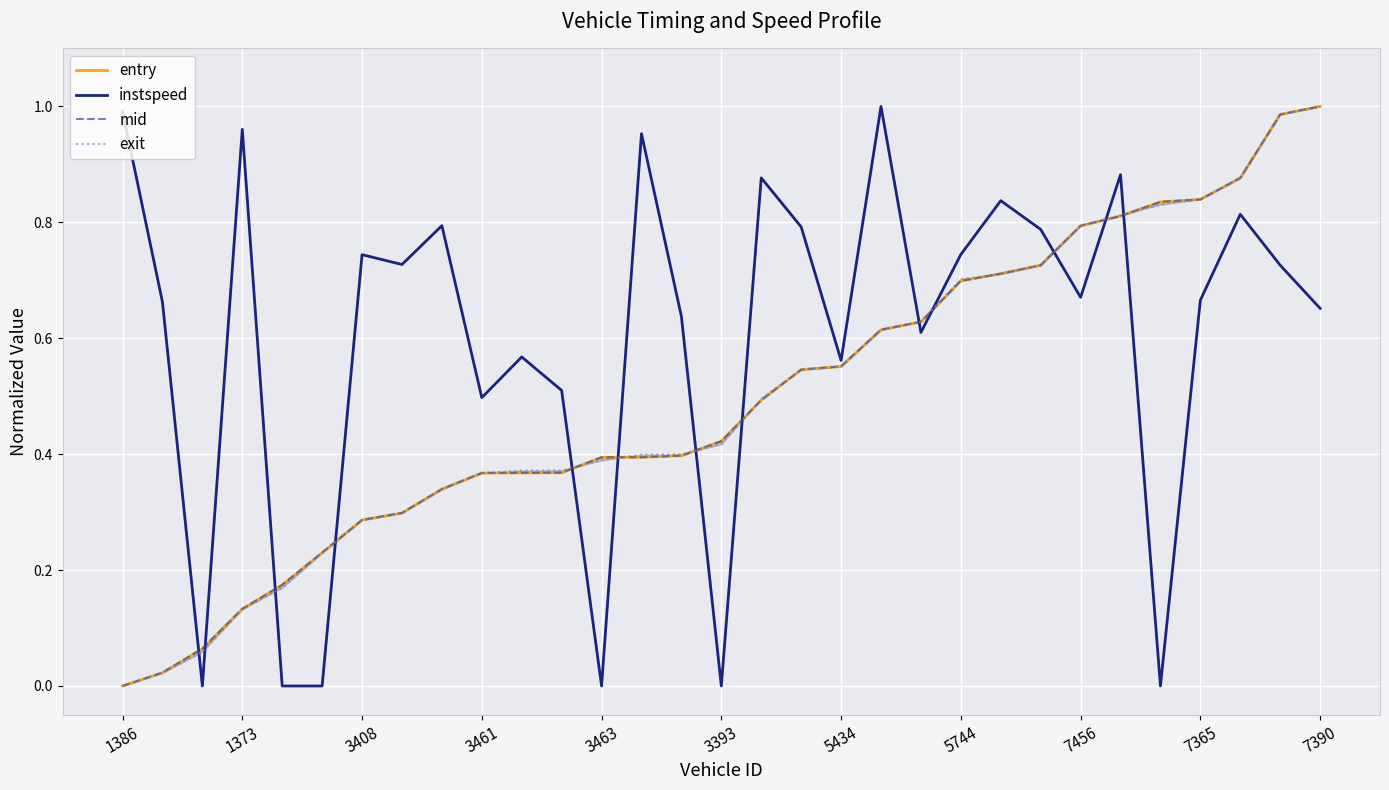

Is it true that instspeed equals 0.2 at 7365?

False